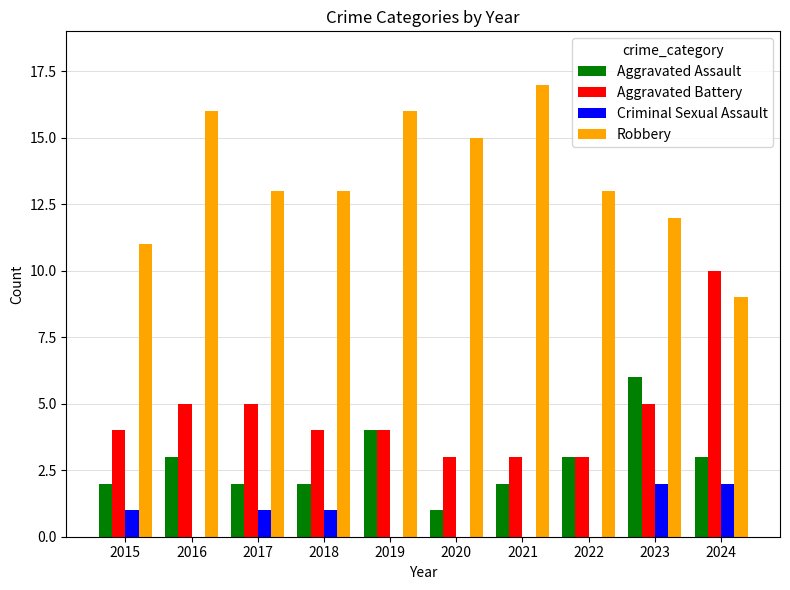

What is the total value across all series at 2020?

19